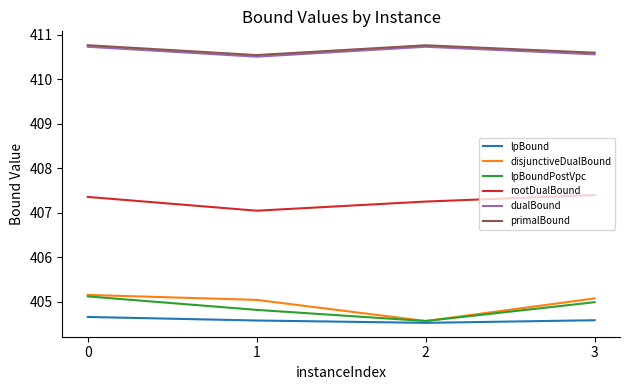

The lpBoundPostVpc series shows 699.2 at 3. True or false?

False